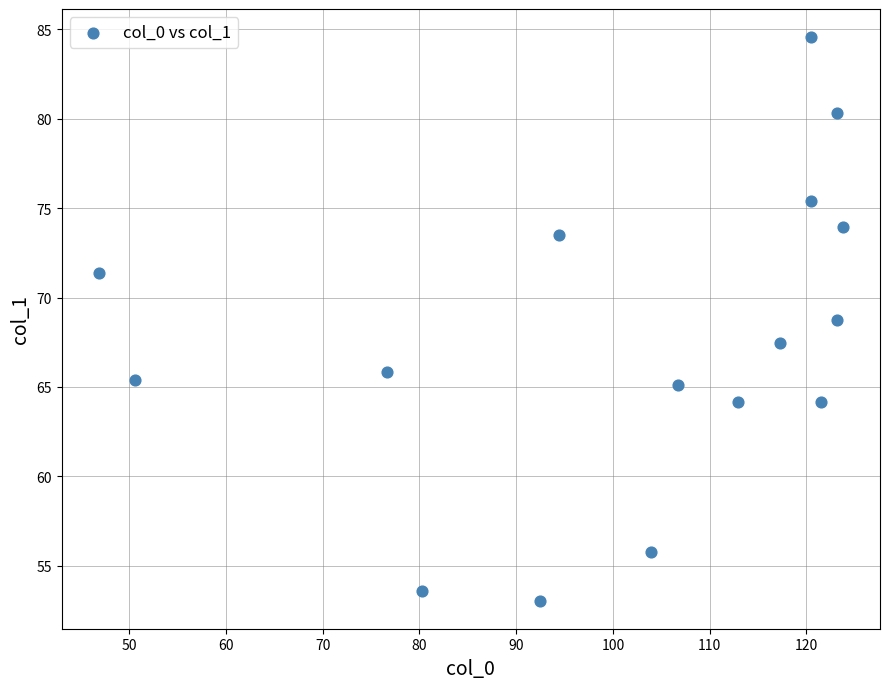

What is the range of X values (max minus min)?

76.9